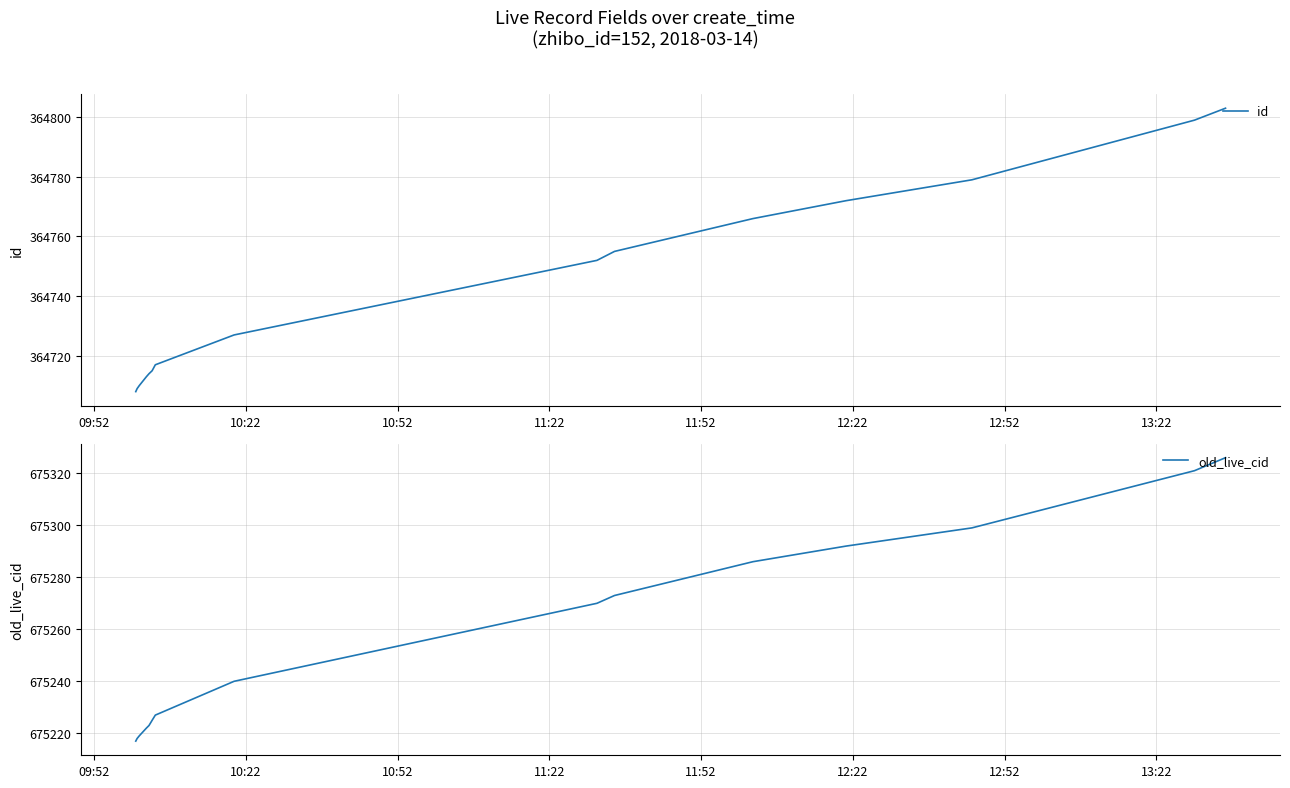

What is the smallest value displayed?

364708